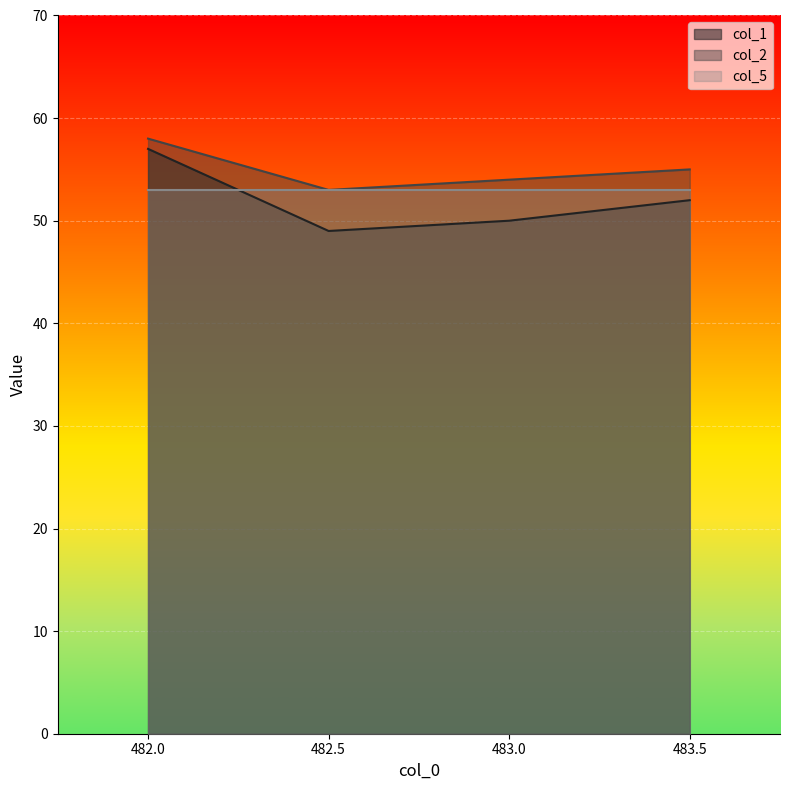

How many values in the col_2 series exceed 55?

1